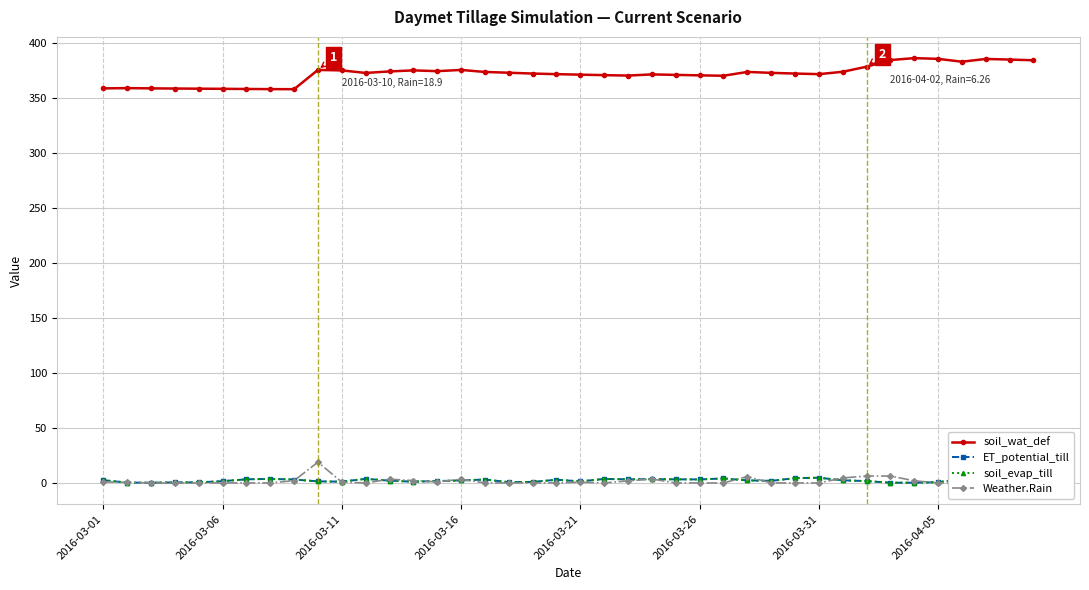

Is the value of soil_wat_def at 12 greater than the value of soil_evap_till at 29?

Yes